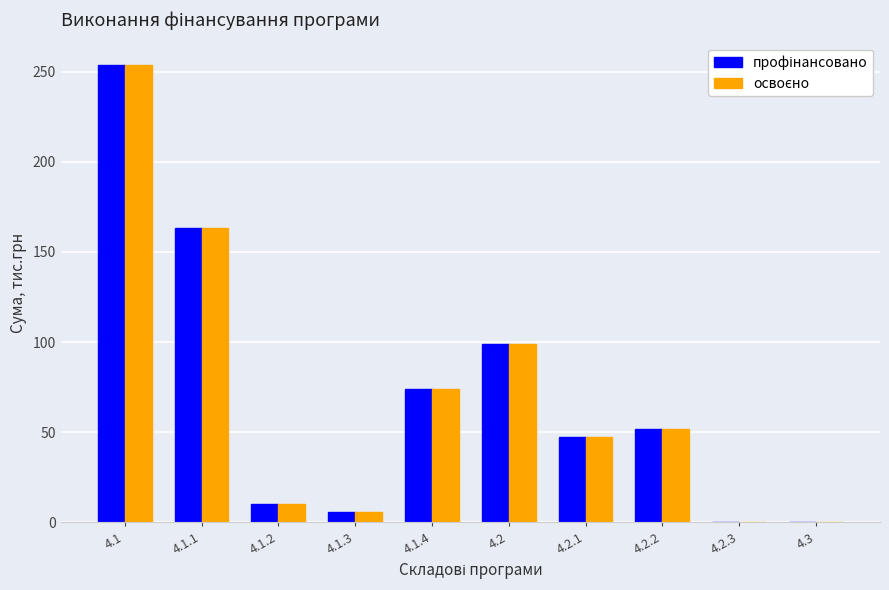

What is the total value across all series at 4.1.2?

20.1